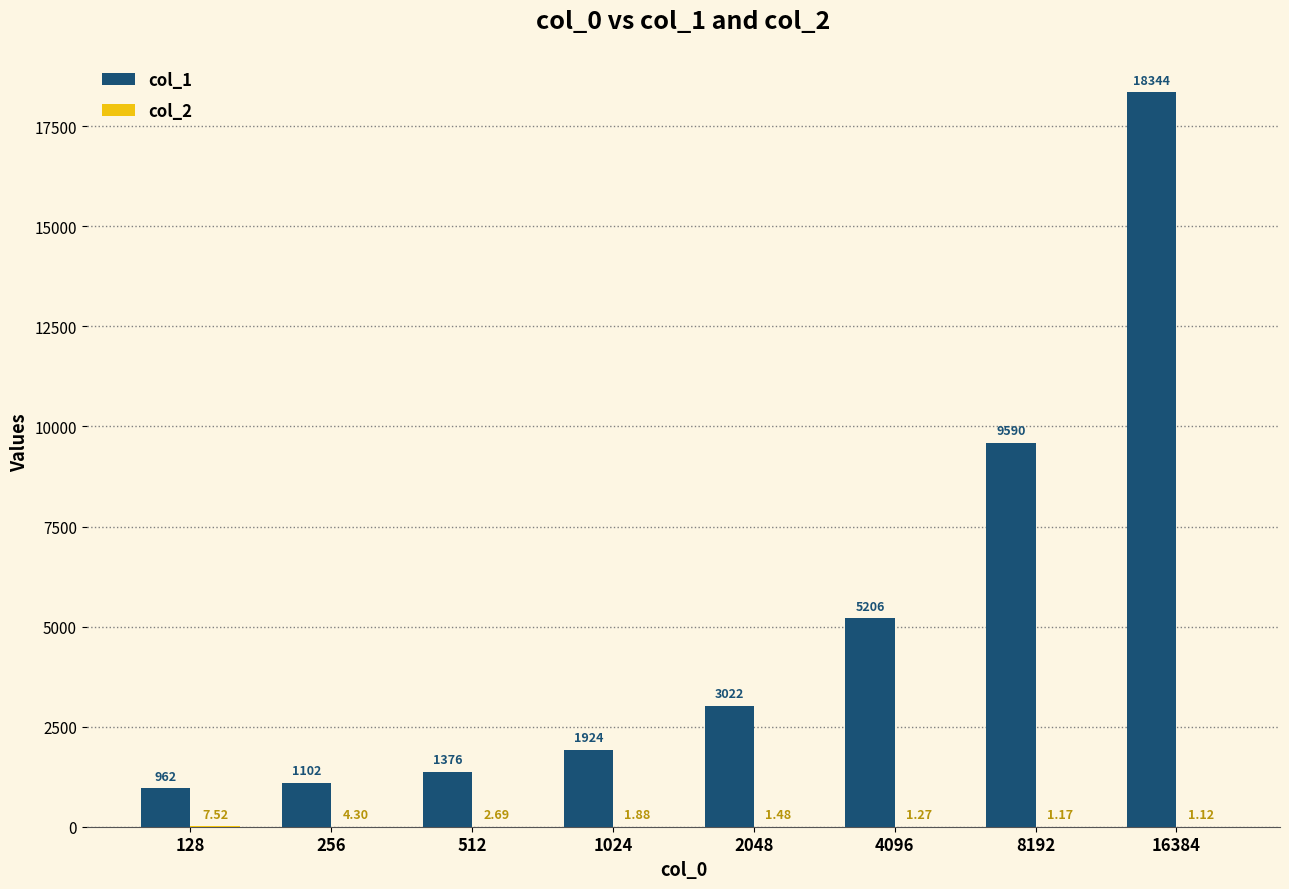

Which series changed the most between 256 and 4096?

col_1